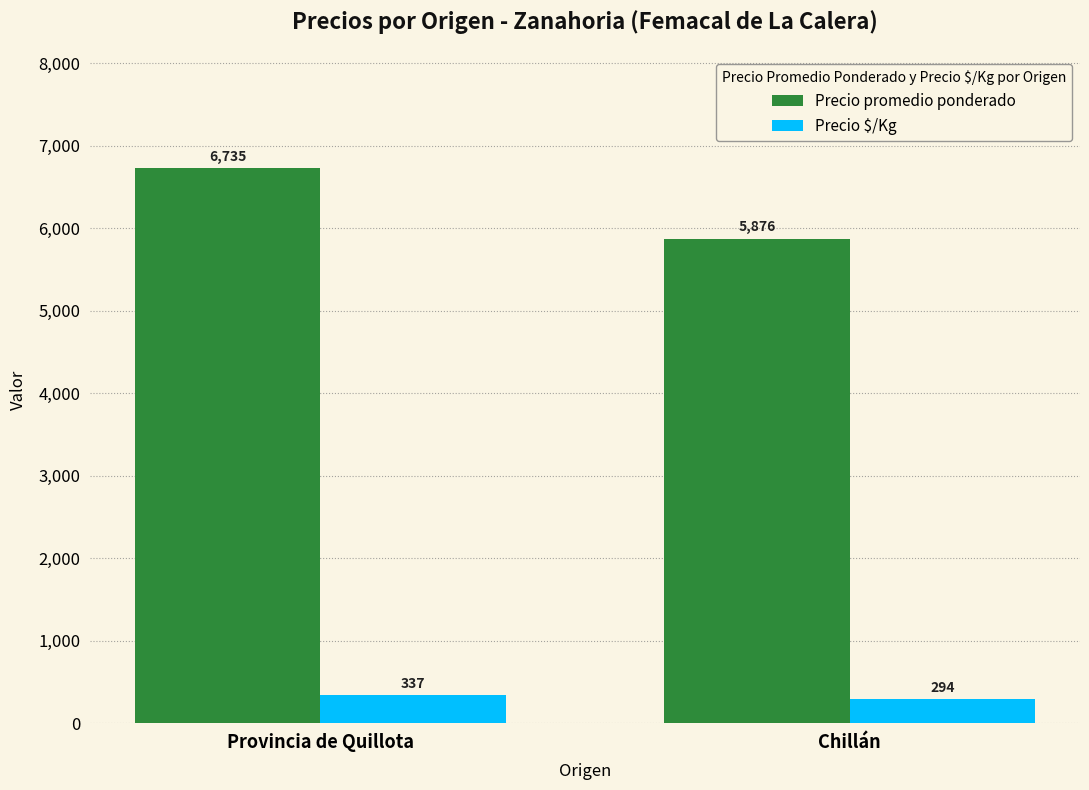

What is the maximum value shown in the chart?

6735